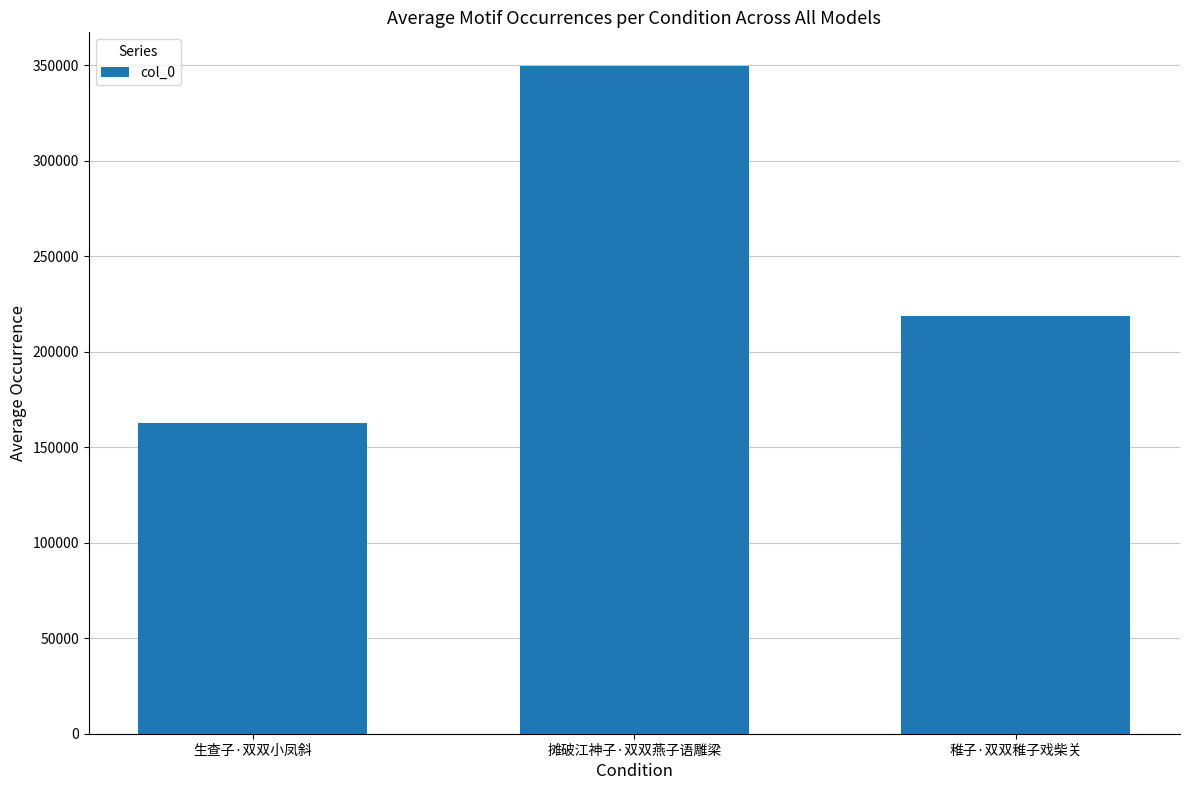

Count the number of data series in this chart.

1